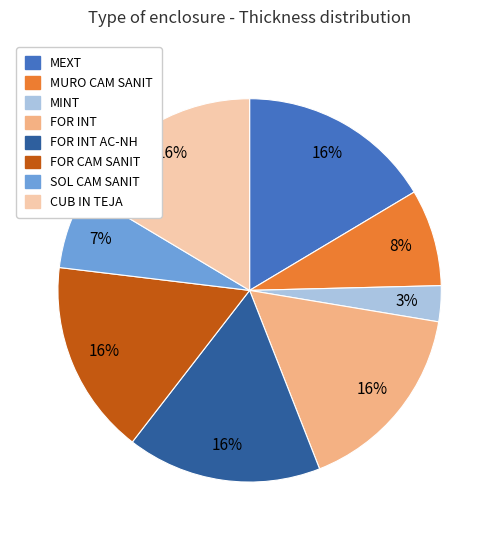

The MEXT slice represents 6% of the pie. True or false?

False